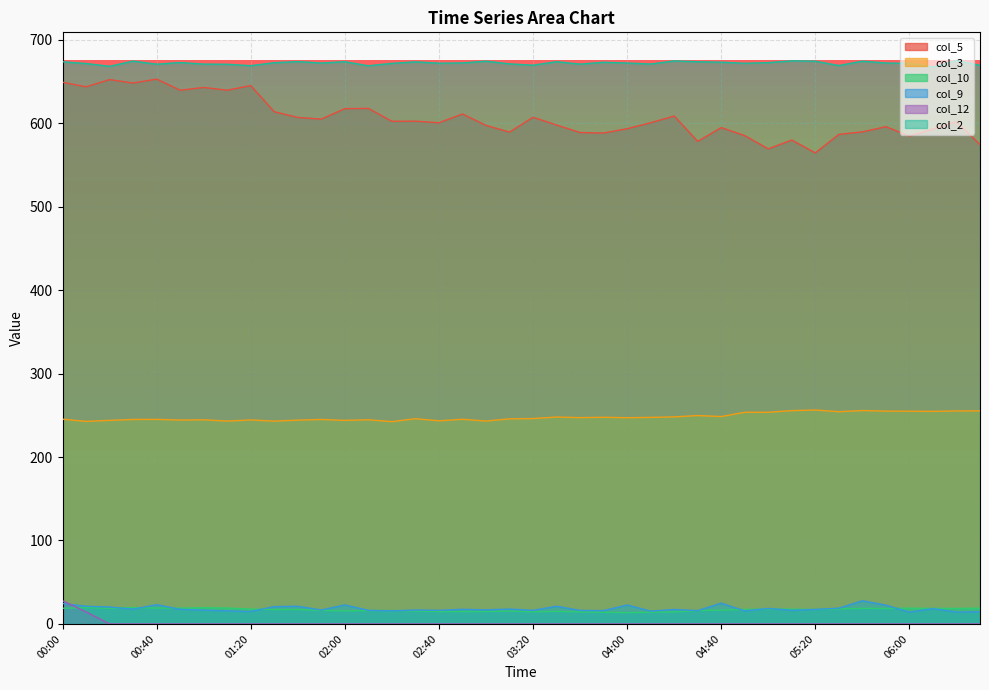

How many data points does each series have?

40